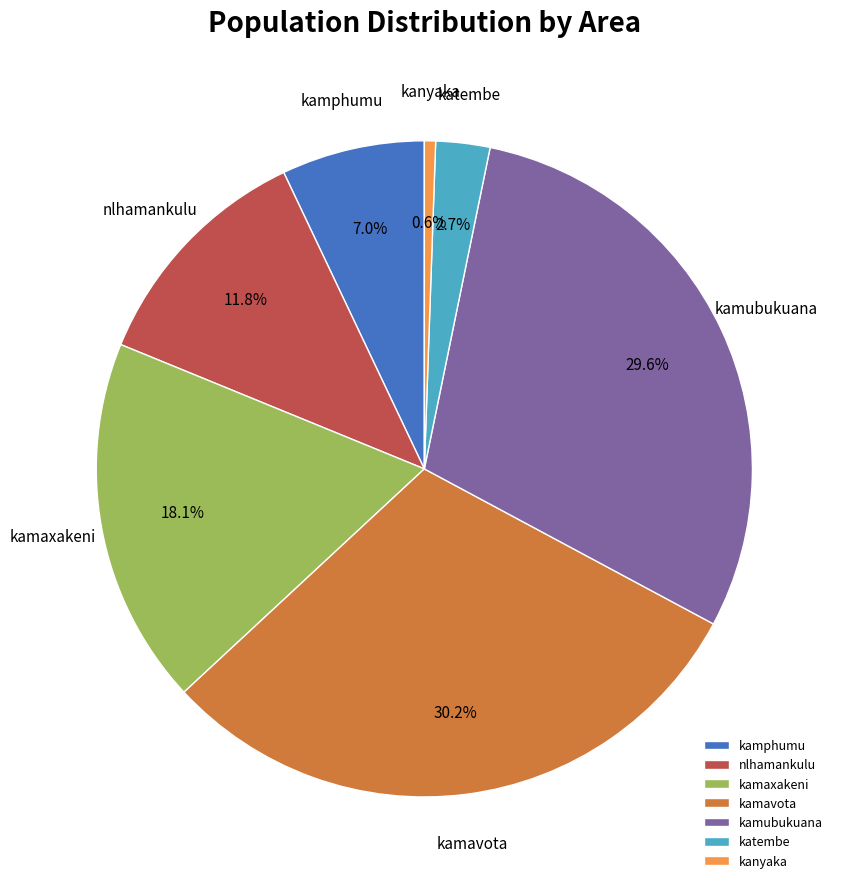

To the nearest percent, what is the difference between the largest and smallest slice percentages?

30%